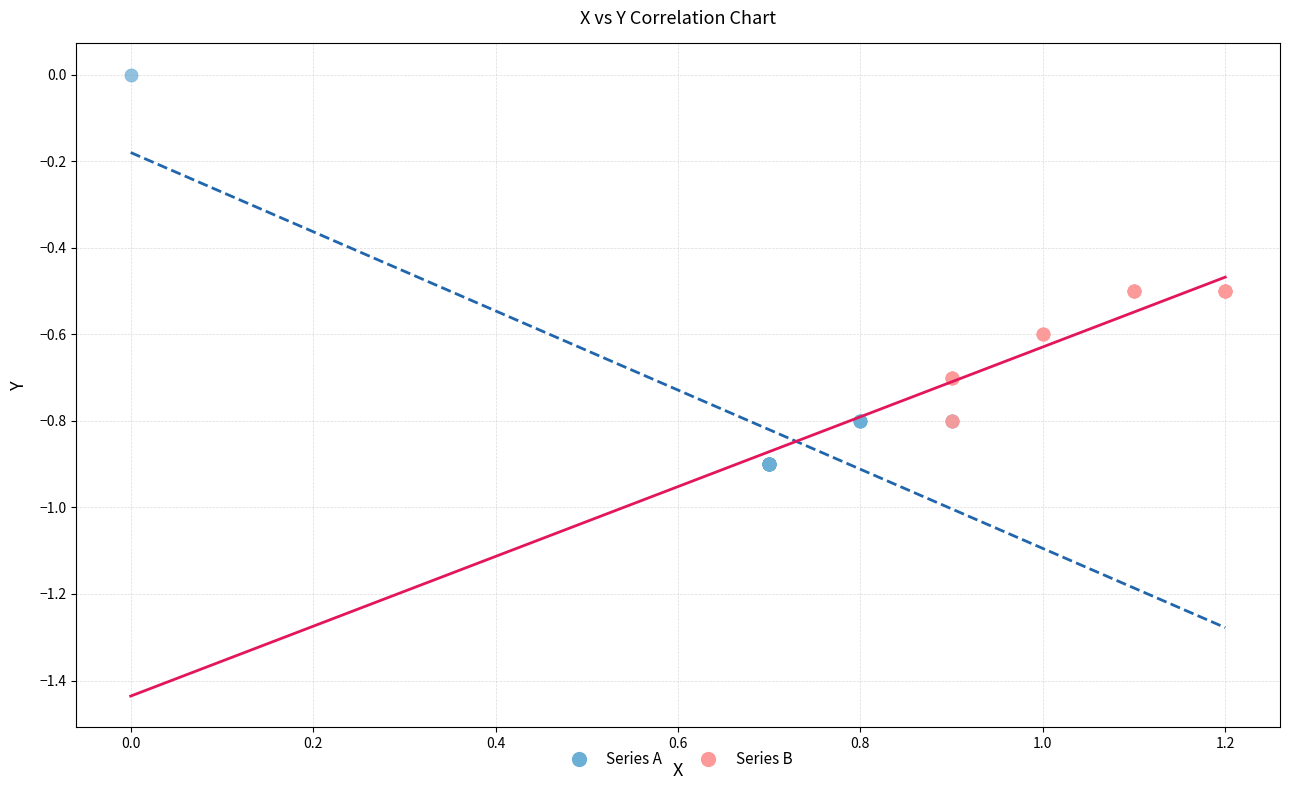

Which series has the widest spread of Y values?

Series A